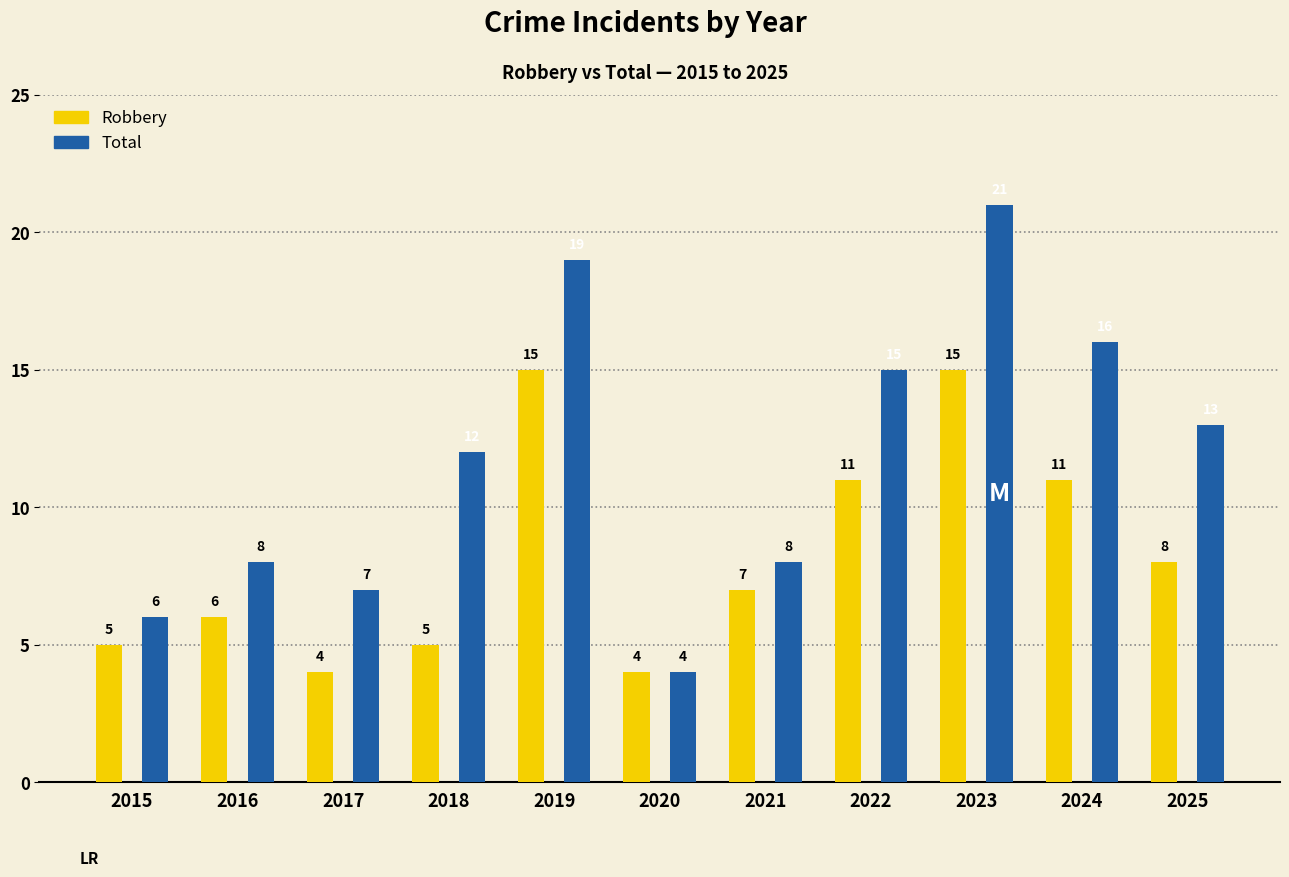

Which series has the largest total across all categories?

Total